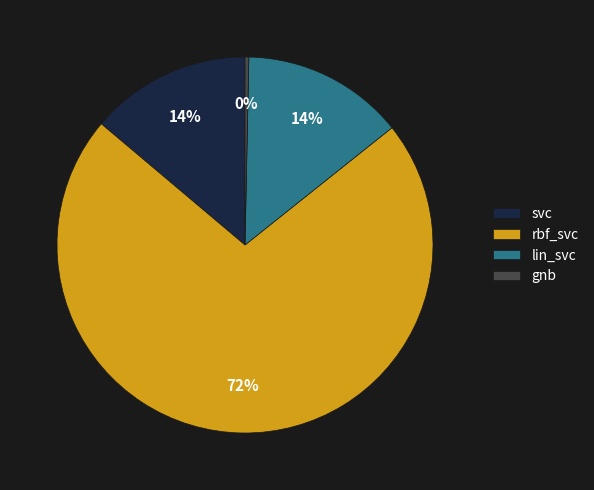

What percentage is the svc slice, to the nearest percent?

14%